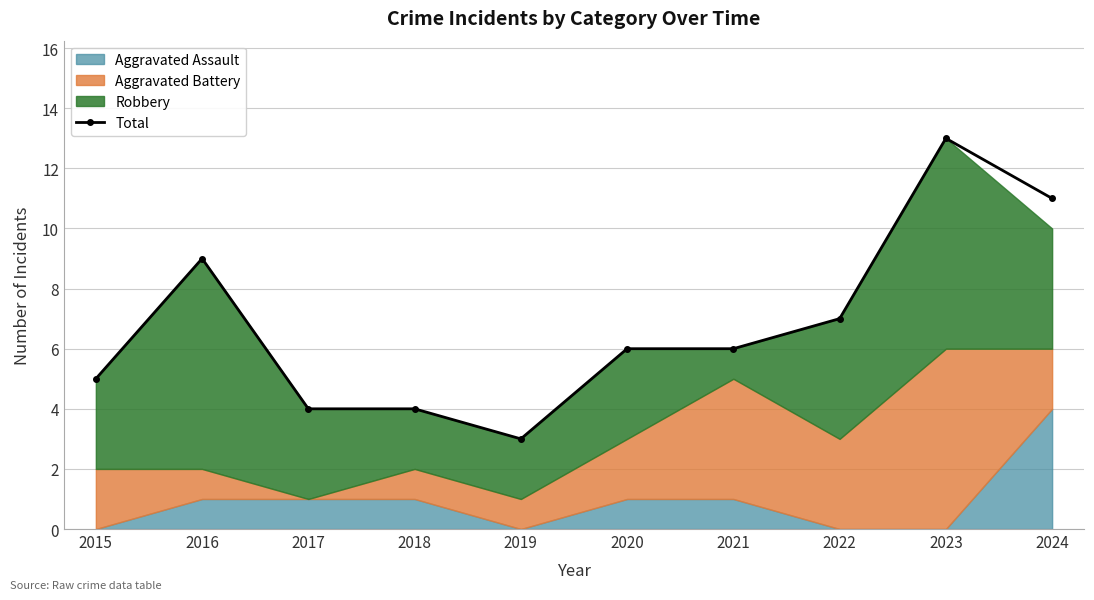

True or false: the data shows 6 at 2018.

False